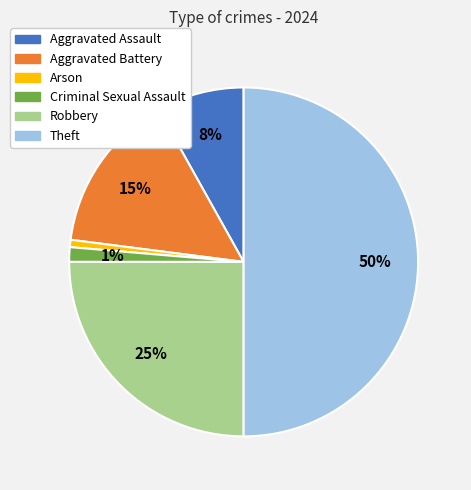

To the nearest percent, what is the average slice percentage?

17%